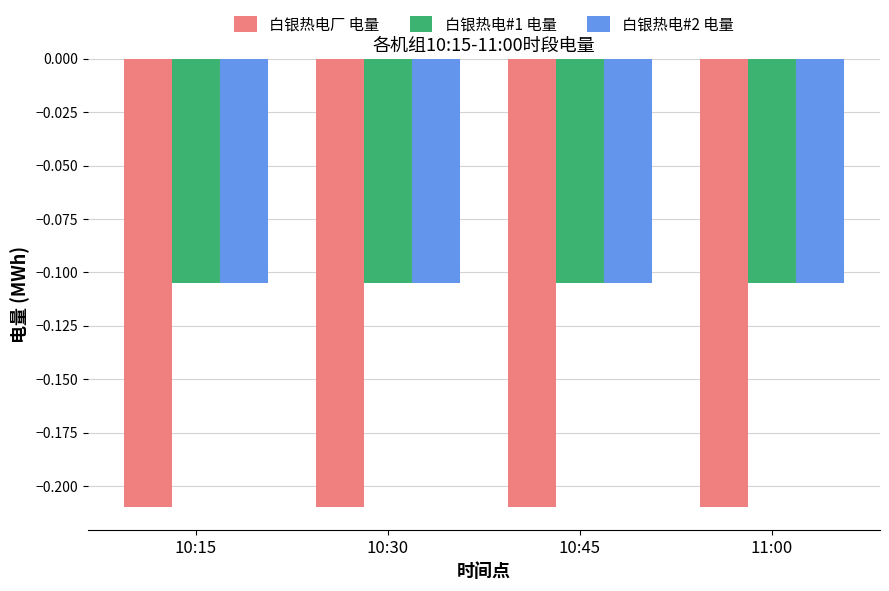

What is the sum of all 白银热电#2 电量 values?

-0.4